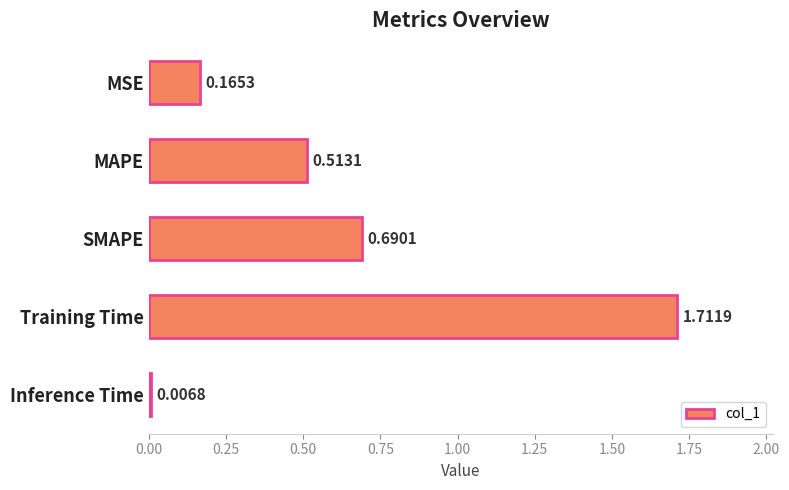

What is the average value?

0.6